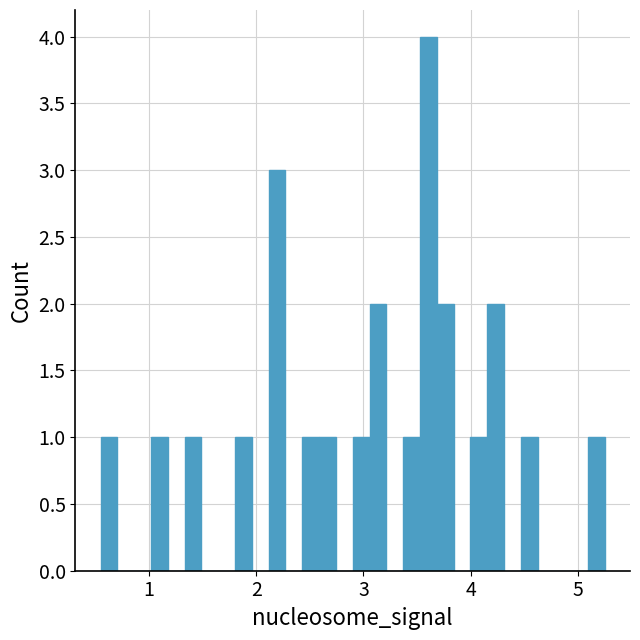

Around what value on the x-axis is the tallest bar? Give the approximate position of its centre, as read against the axis.

3.6